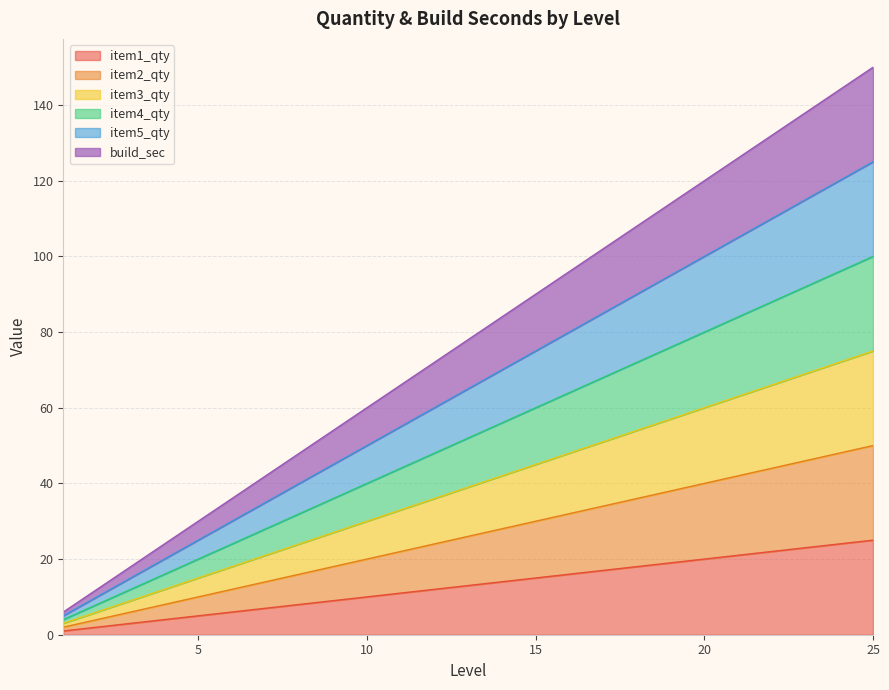

Between 12 and 23, which series saw the biggest shift?

build_sec